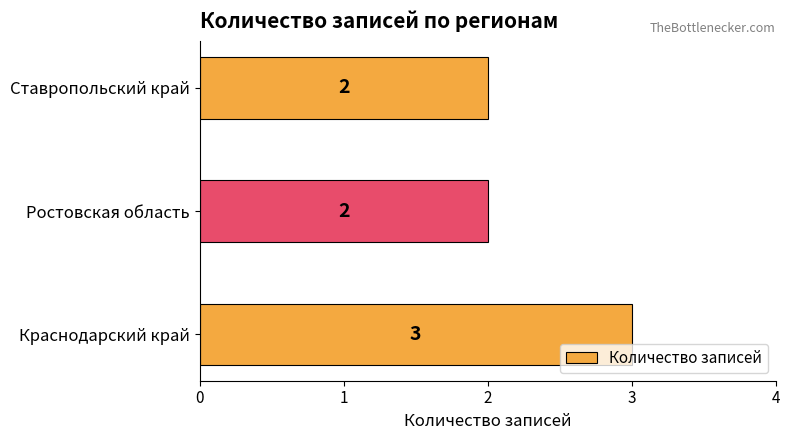

Is it true that the value at Краснодарский край is 5?

False